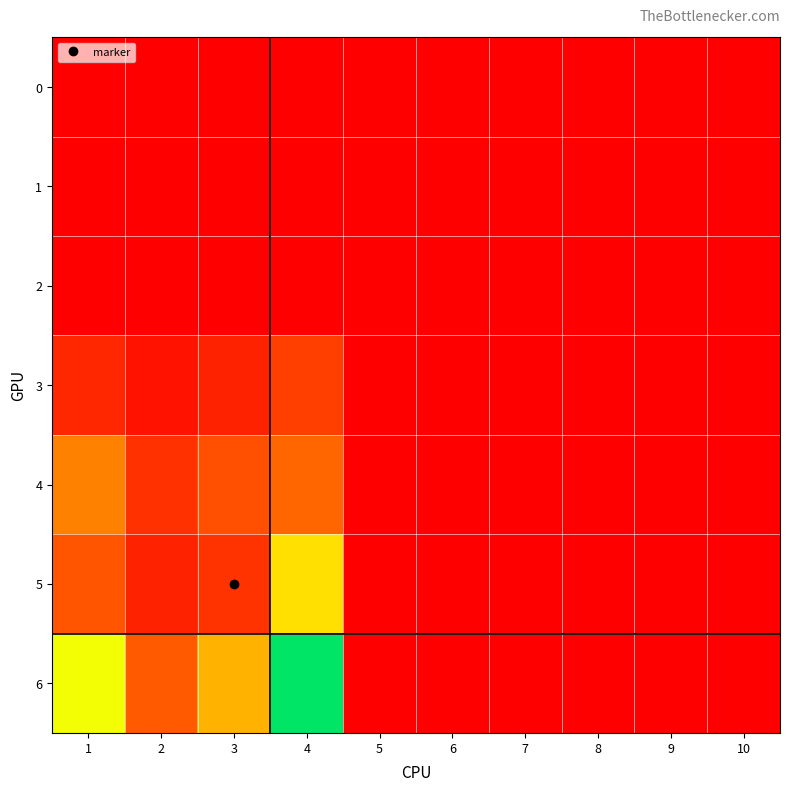

At how many categories does at least one series exceed 9?

4